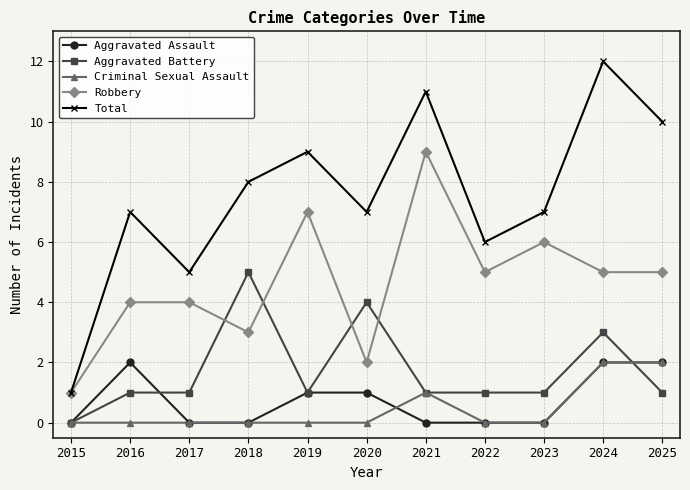

Between 2018 and 2024, which series saw the biggest shift?

Total